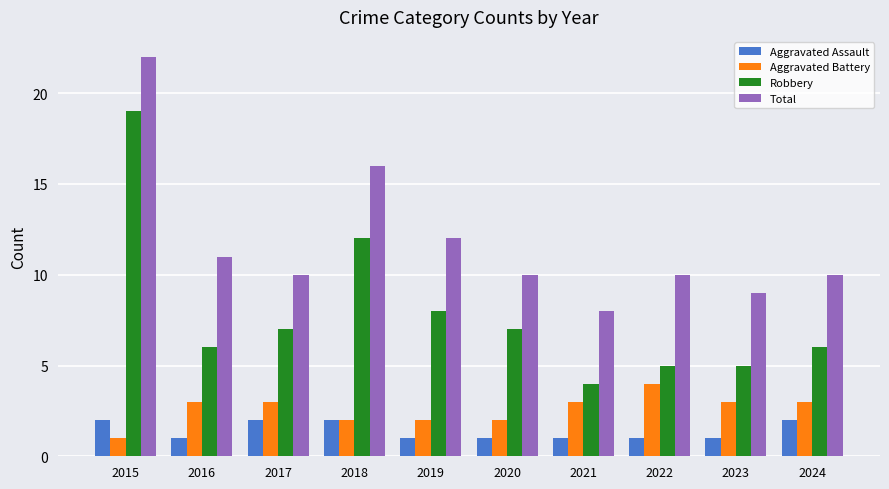

What is the average value of the Total series?

12